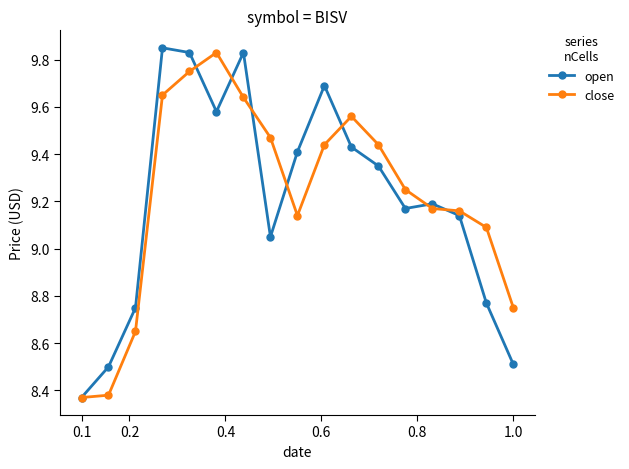

At how many categories does at least one series exceed 9?

13